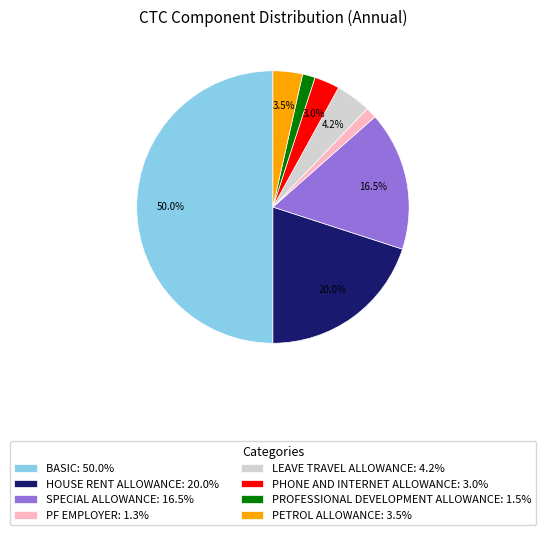

Combined, do PF EMPLOYER: 1.3% and SPECIAL ALLOWANCE: 16.5% account for over 50%?

No